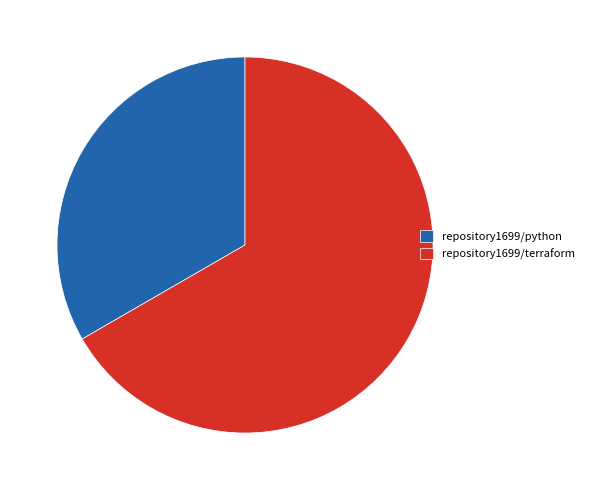

Approximately how many times larger is the value at repository1699/terraform compared to repository1699/python?

2.0